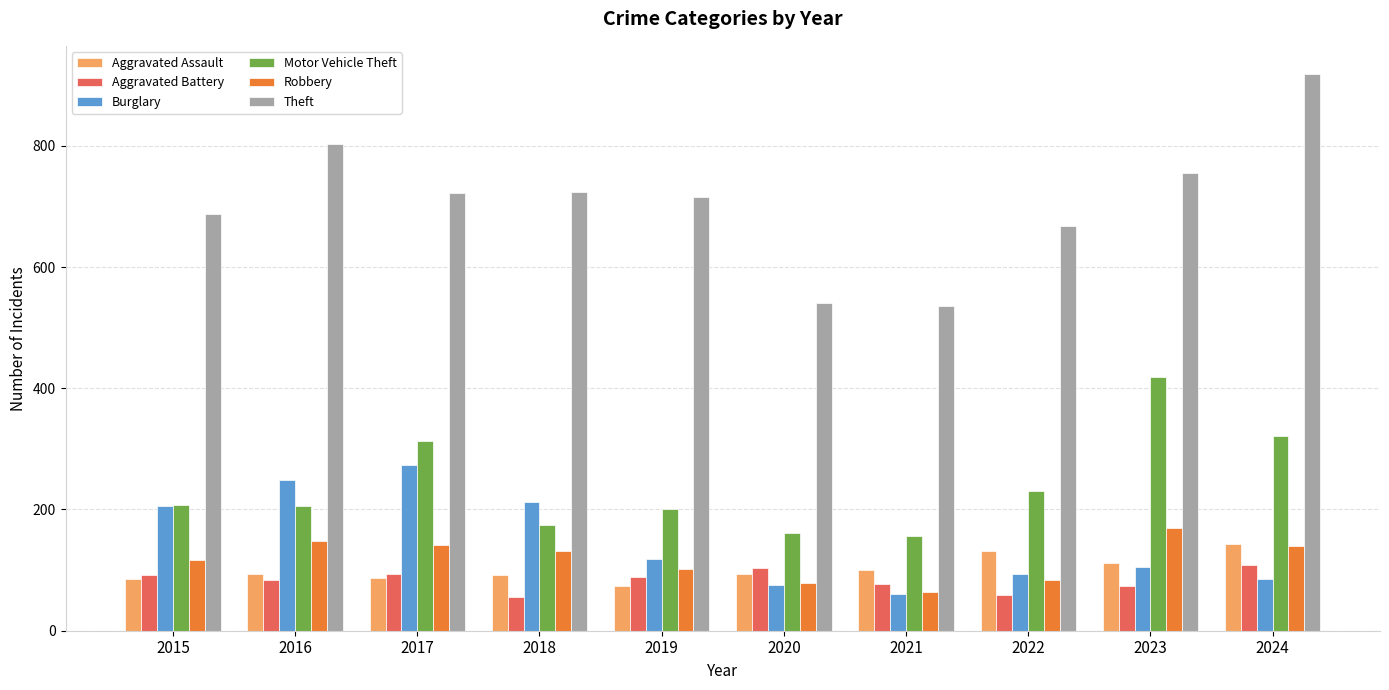

Between 2016 and 2018, which series saw the biggest shift?

Theft